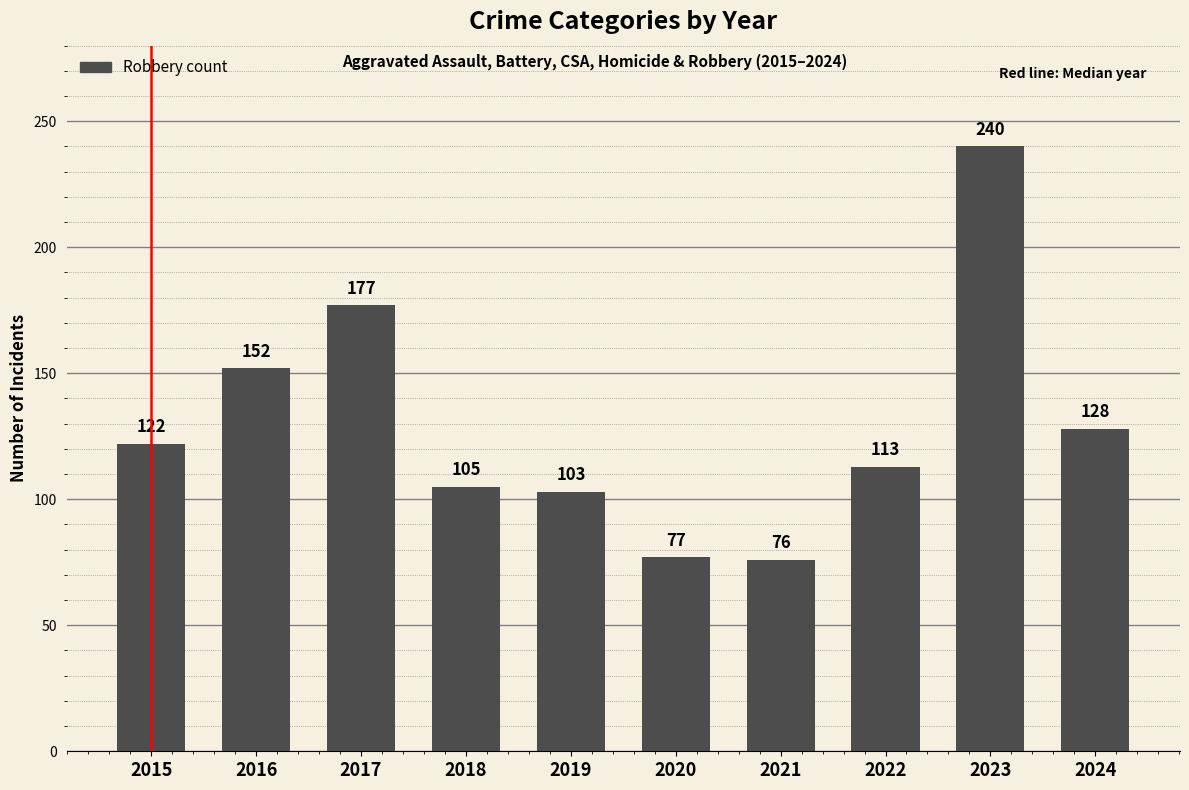

Count the number of categories in the chart.

10